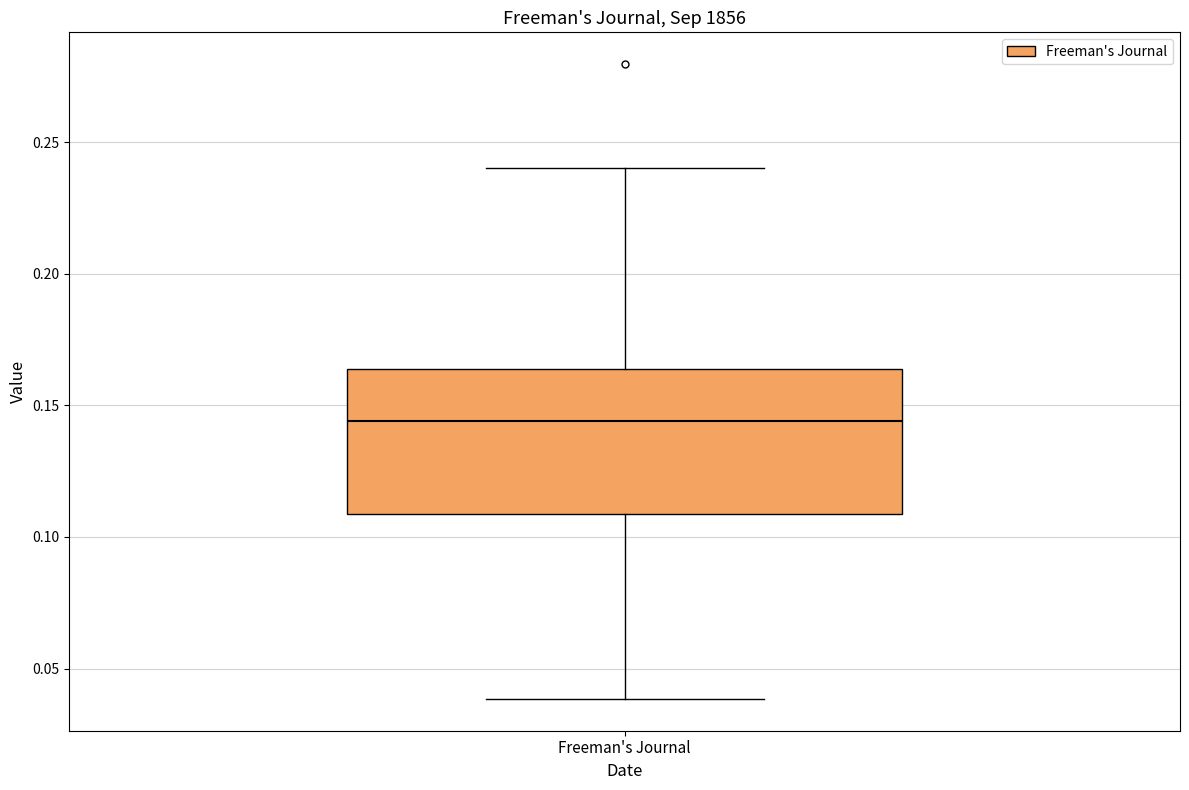

Where is the lower edge of the box for Freeman's Journal on the y-axis? The values are not printed on the chart, so give them approximately, as read against the axis.

0.110